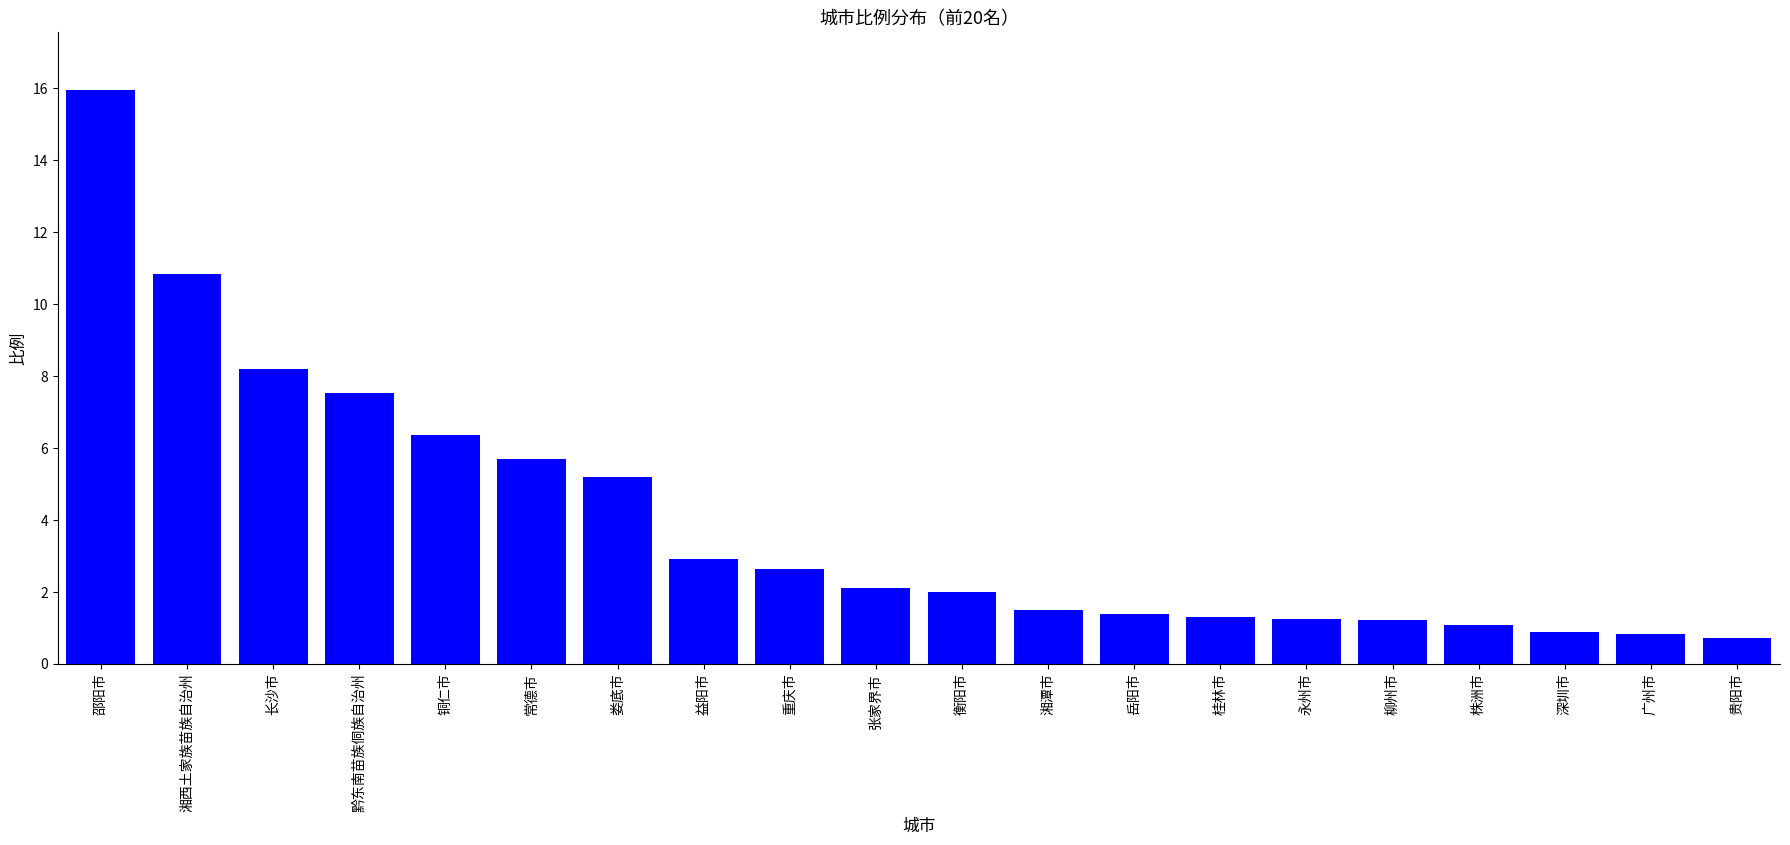

What is the difference between the values at 柳州市 and 桂林市?

0.1